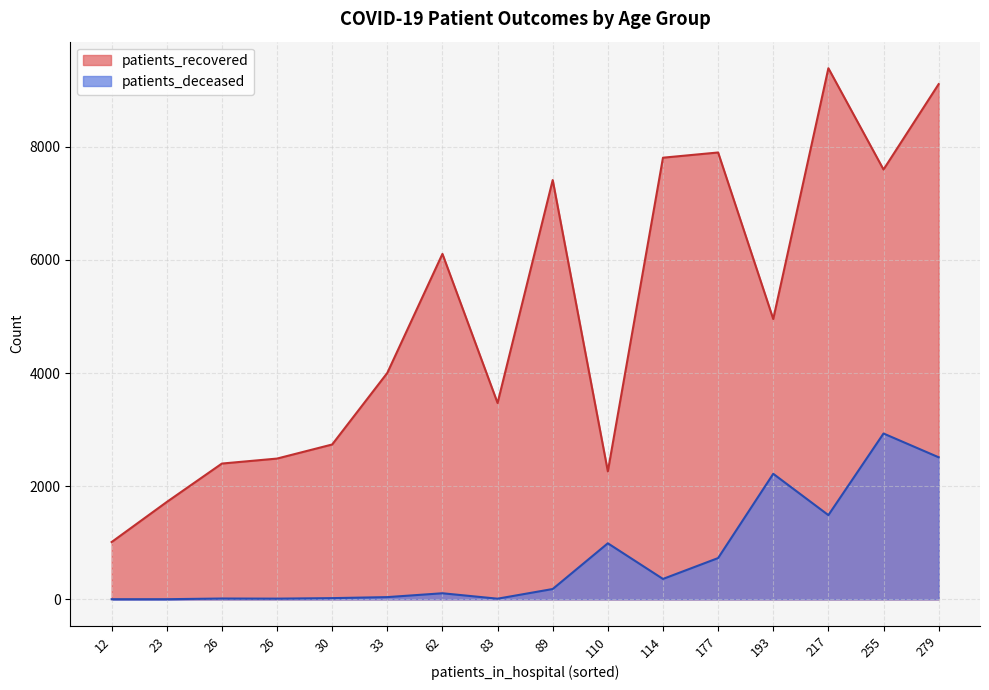

Which series has the widest spread of values?

patients_recovered